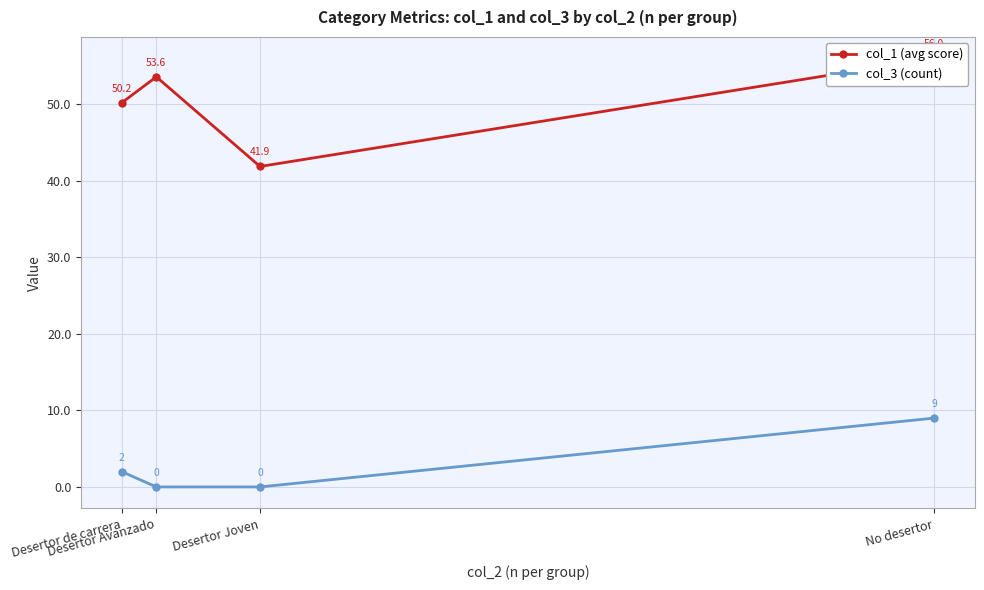

What is the difference between the maximum and minimum values in the col_1 (avg score) series?

14.1